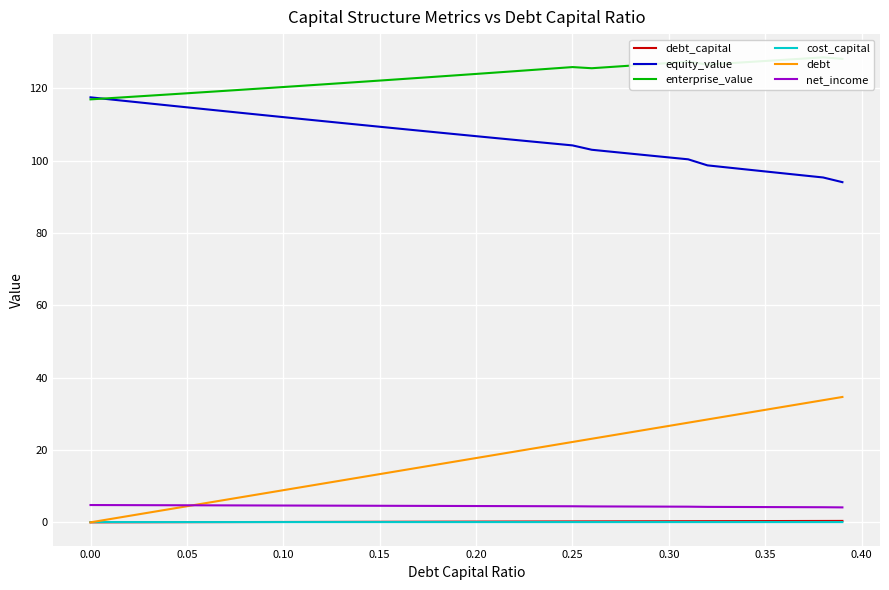

How many times do debt and cost_capital cross each other?

1